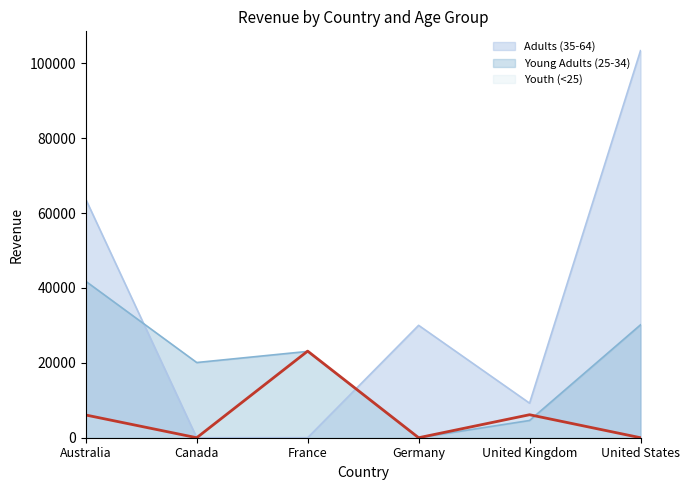

Rank the series at Australia from lowest to highest value.

Youth (<25), Young Adults (25-34), Adults (35-64)